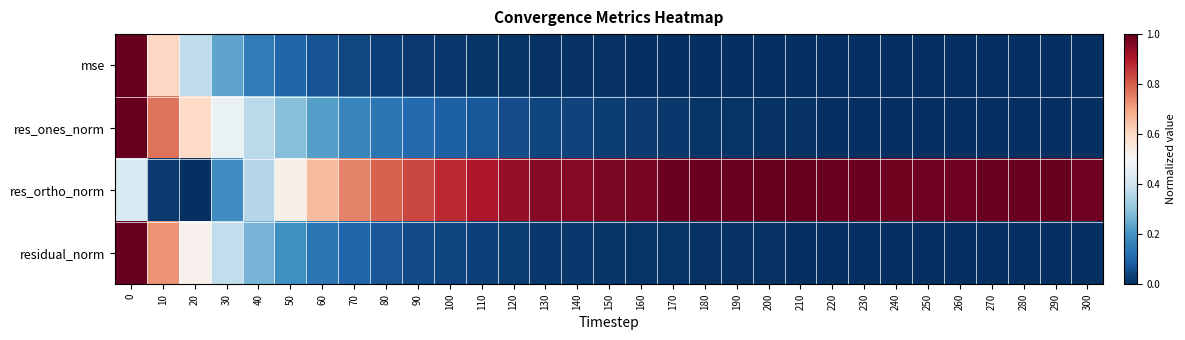

Reading left to right, what are all the values shown in this chart?

mse: 0=1.0	10=0.6	20=0.4	30=0.2	40=0.2	50=0.1	60=0.1	70=0.0	80=0.0	90=0.0	100=0.0	110=0.0	120=0.0	130=0.0	140=0.0	150=0.0	160=0.0	170=0.0	180=0.0	190=0.0	200=0.0	210=0.0	220=0.0	230=0.0	240=0.0	250=0.0	260=0.0	270=0.0	280=0.0	290=0.0	300=0.0
res_ones_norm: 0=1.0	10=0.8	20=0.6	30=0.5	40=0.4	50=0.3	60=0.2	70=0.2	80=0.1	90=0.1	100=0.1	110=0.1	120=0.1	130=0.0	140=0.0	150=0.0	160=0.0	170=0.0	180=0.0	190=0.0	200=0.0	210=0.0	220=0.0	230=0.0	240=0.0	250=0.0	260=0.0	270=0.0	280=0.0	290=0.0	300=0.0
res_ortho_norm: 0=0.4	10=0.0	20=0.0	30=0.2	40=0.4	50=0.5	60=0.7	70=0.7	80=0.8	90=0.8	100=0.9	110=0.9	120=0.9	130=1.0	140=1.0	150=1.0	160=1.0	170=1.0	180=1.0	190=1.0	200=1.0	210=1.0	220=1.0	230=1.0	240=1.0	250=1.0	260=1.0	270=1.0	280=1.0	290=1.0	300=1.0
residual_norm: 0=1.0	10=0.7	20=0.5	30=0.4	40=0.3	50=0.2	60=0.1	70=0.1	80=0.1	90=0.1	100=0.0	110=0.0	120=0.0	130=0.0	140=0.0	150=0.0	160=0.0	170=0.0	180=0.0	190=0.0	200=0.0	210=0.0	220=0.0	230=0.0	240=0.0	250=0.0	260=0.0	270=0.0	280=0.0	290=0.0	300=0.0